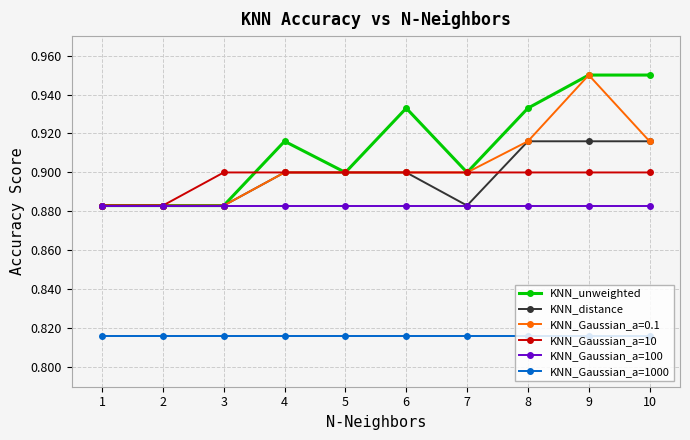

Count the KNN_Gaussian_a=0.1 values in the range 0 to 1.

10